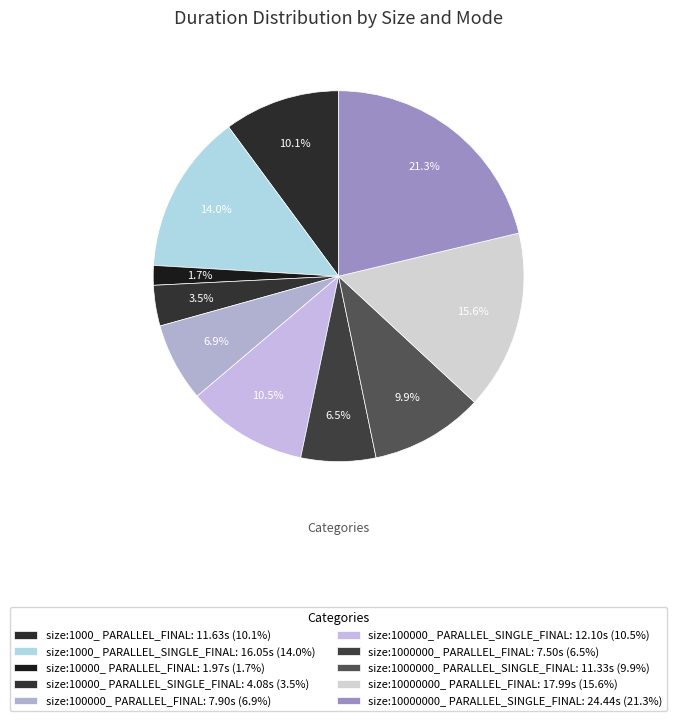

How many segments does this pie chart have?

10